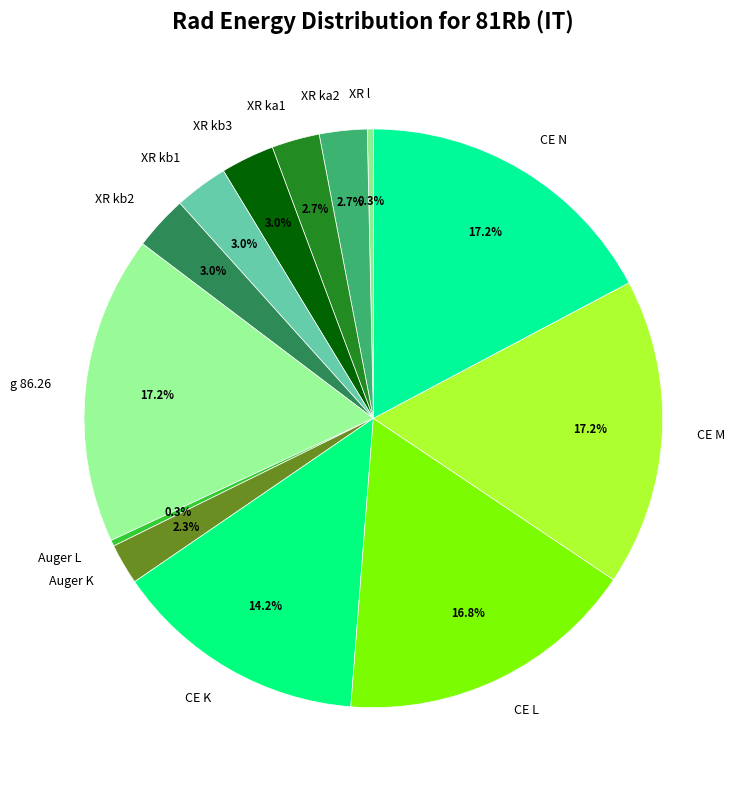

Does XR kb1 represent more than half of the total?

No